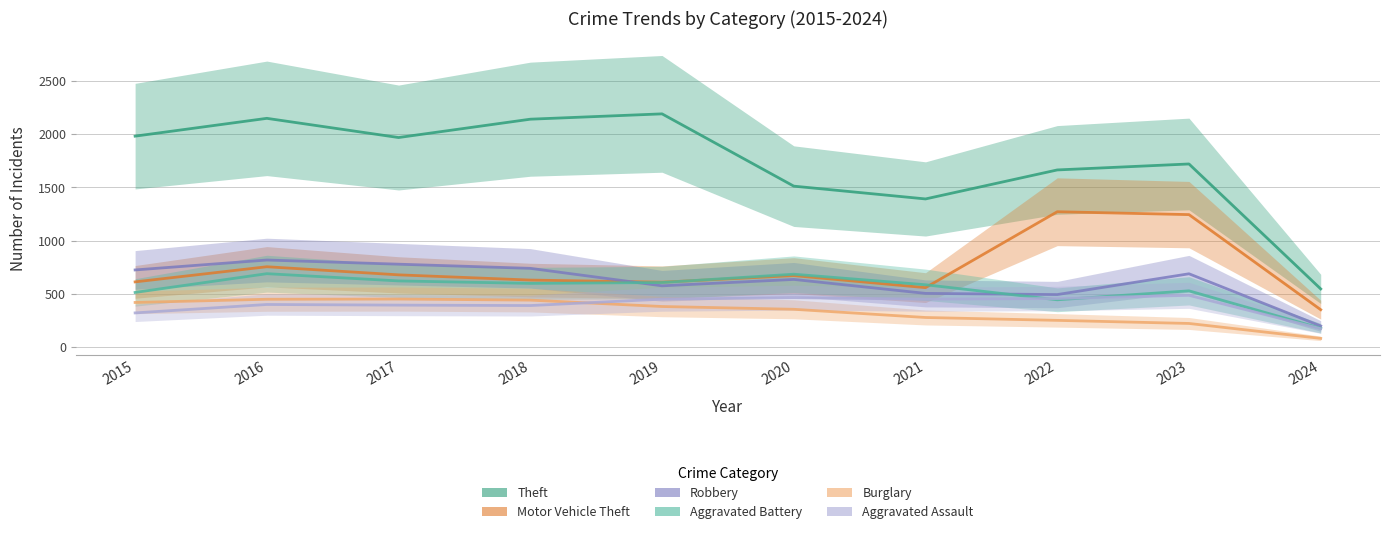

How many interior local peaks does the Burglary series have?

1